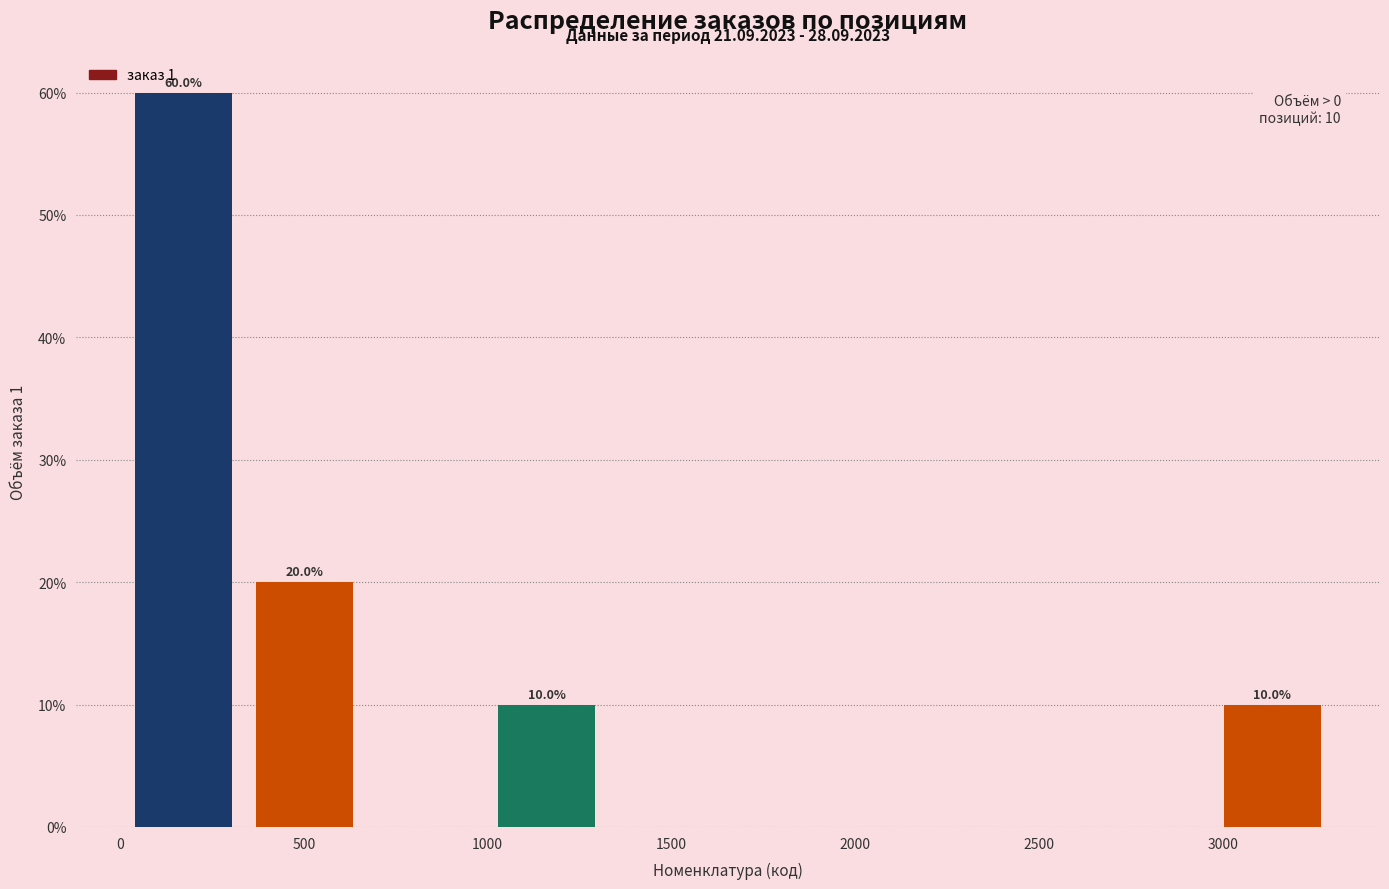

Which range on the x-axis has the tallest bar?

0 to 350